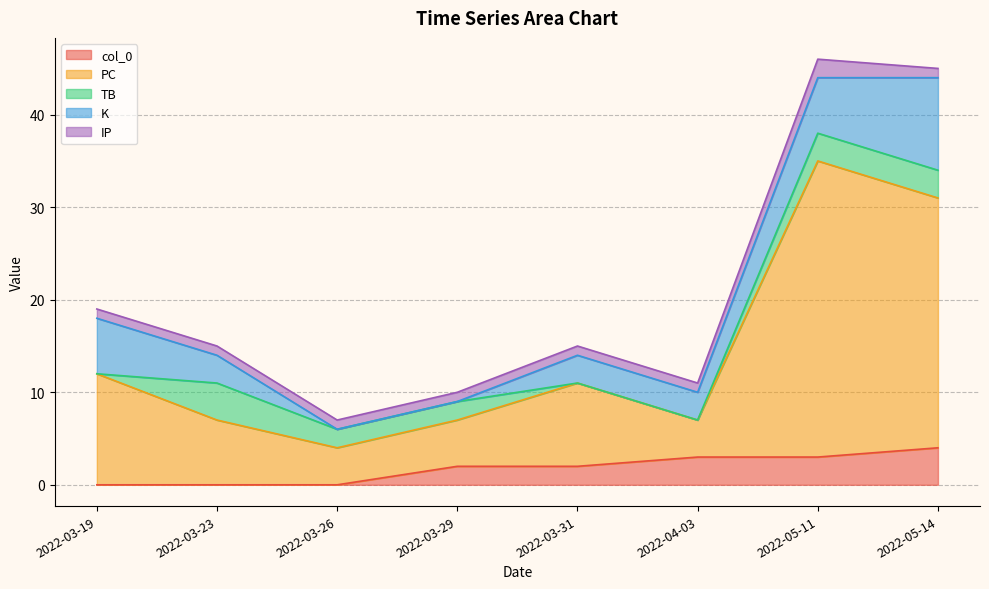

Rank the series at 2022-05-11 from highest to lowest value.

PC, K, col_0, TB, IP